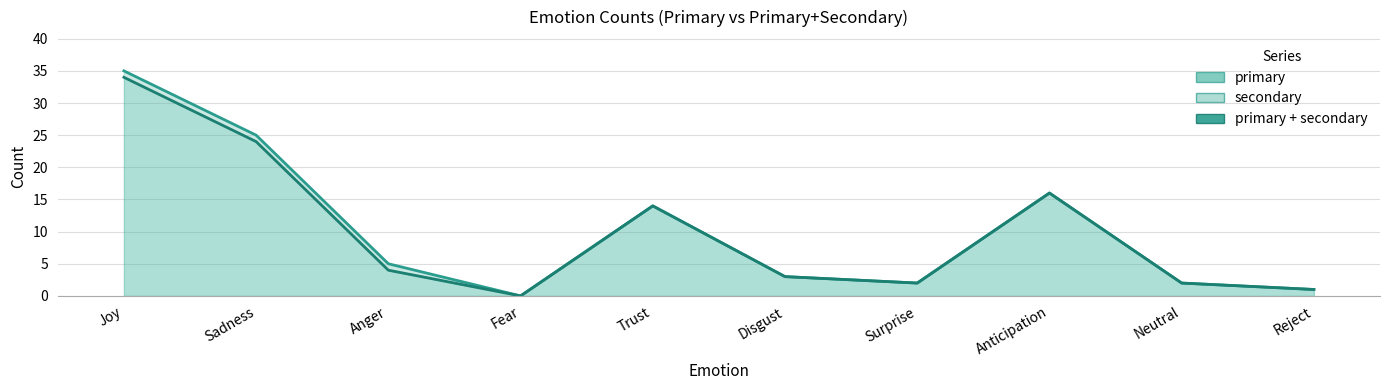

The value of primary + secondary at Fear is 18. True or false?

False